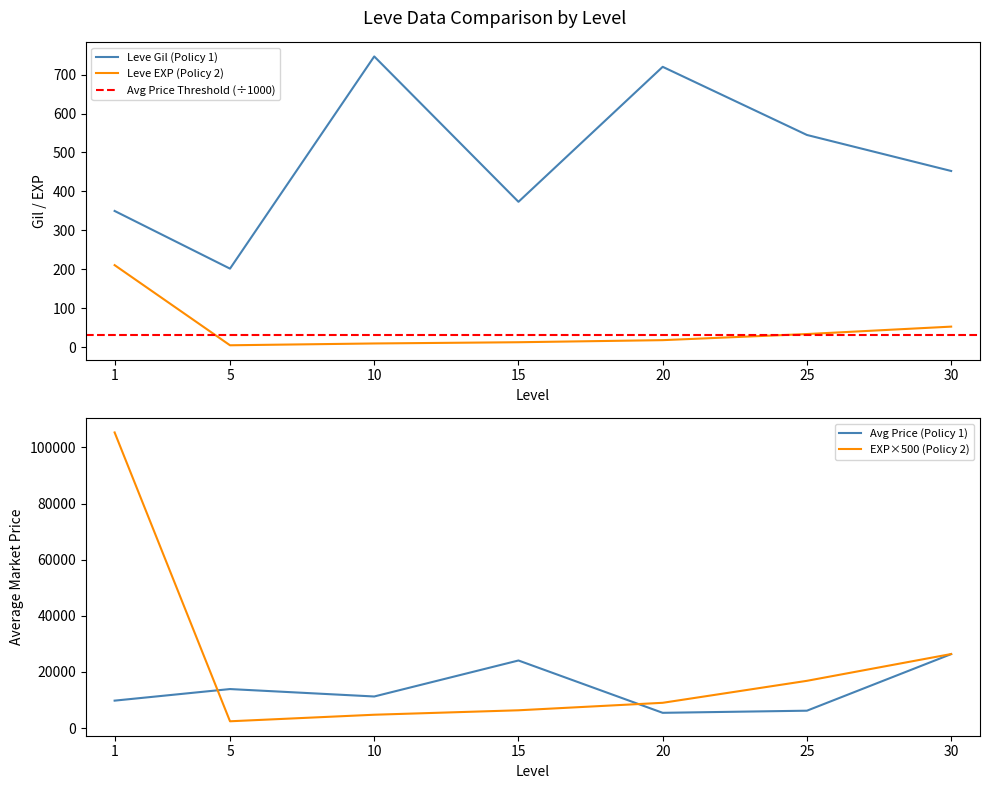

What is the difference between the maximum and second lowest values in the Leve Gil (Policy 1) series?

396.8